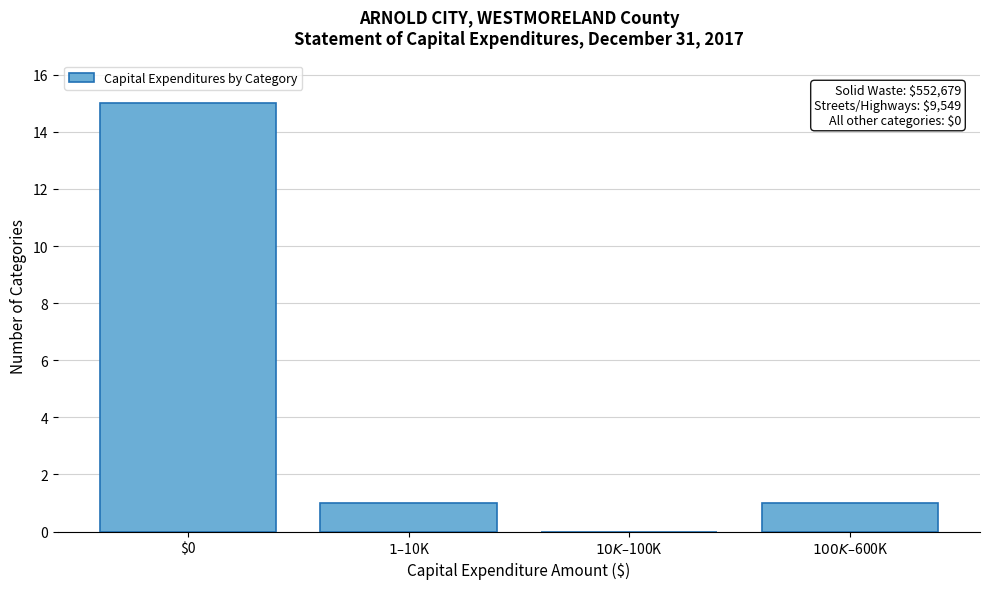

The value at $0 is 15. True or false?

True